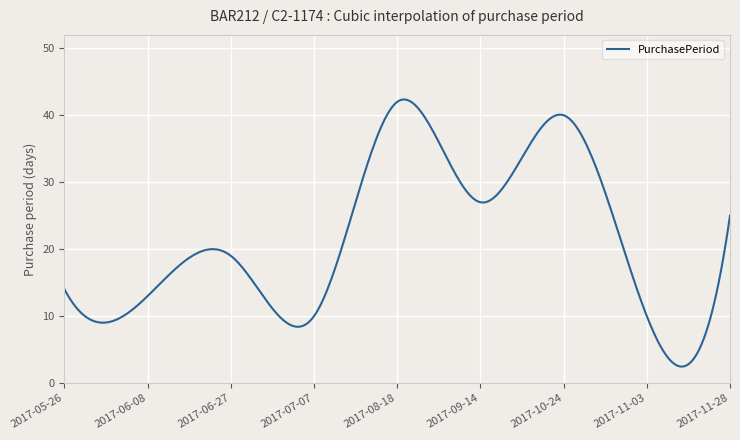

What is the greatest value displayed?

42.4